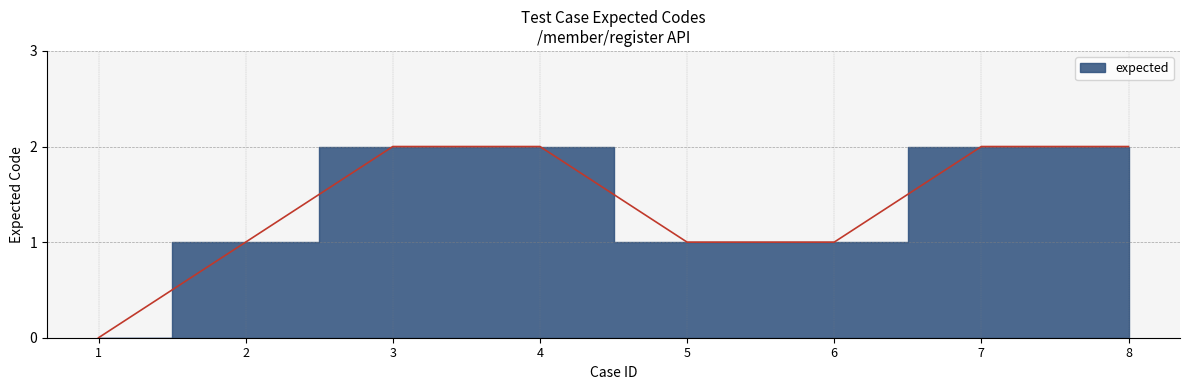

Between 2 and 6, which is larger?

2